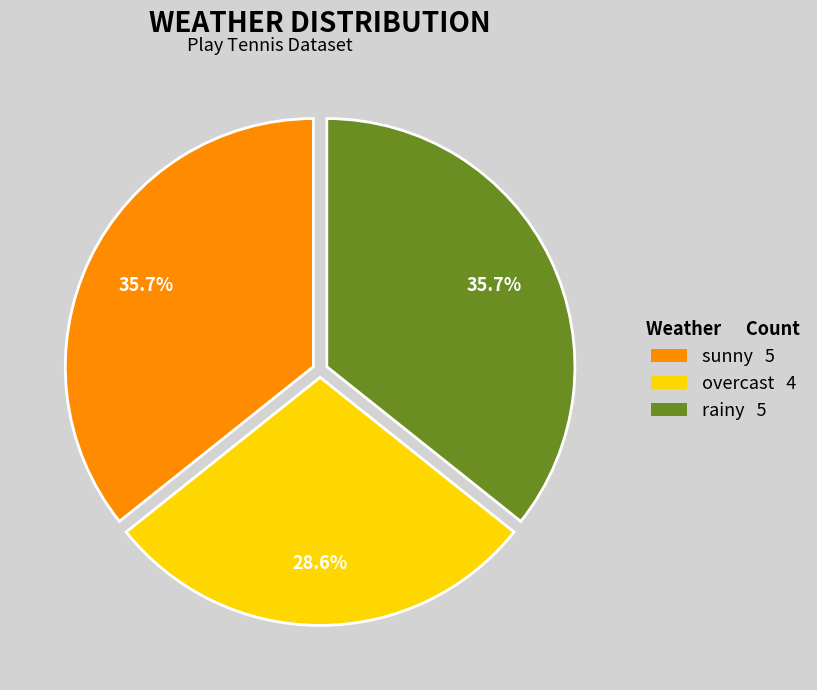

How many slices are in this pie chart?

3